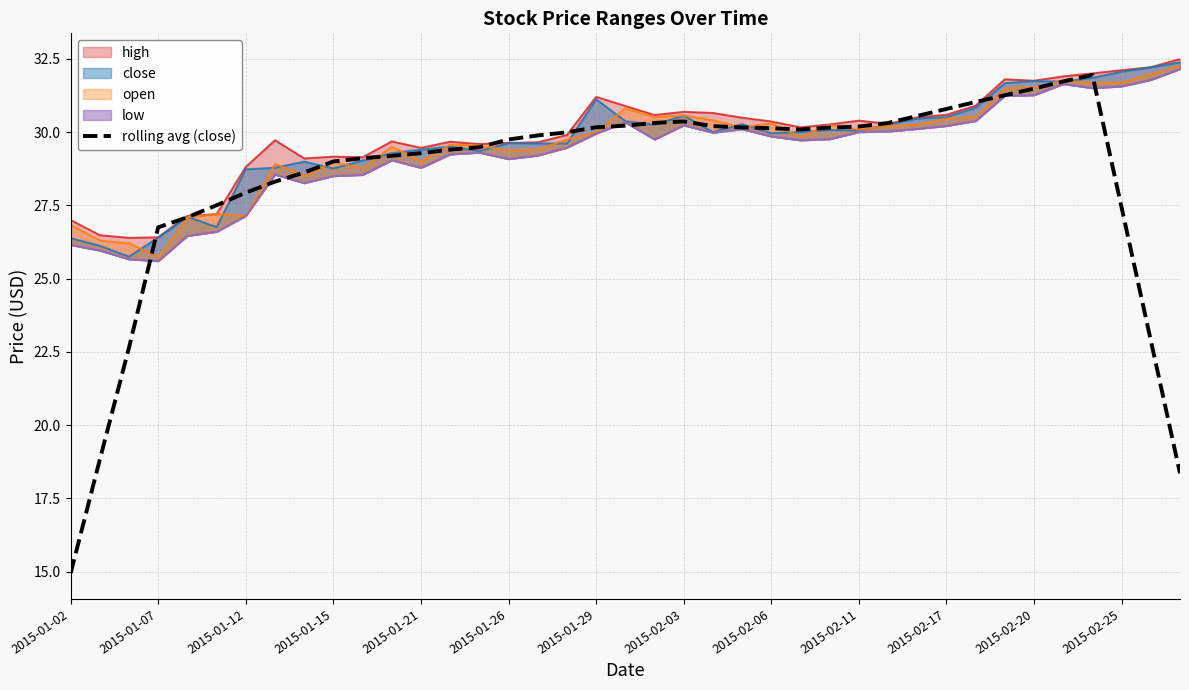

How many lines are shown in the chart?

1